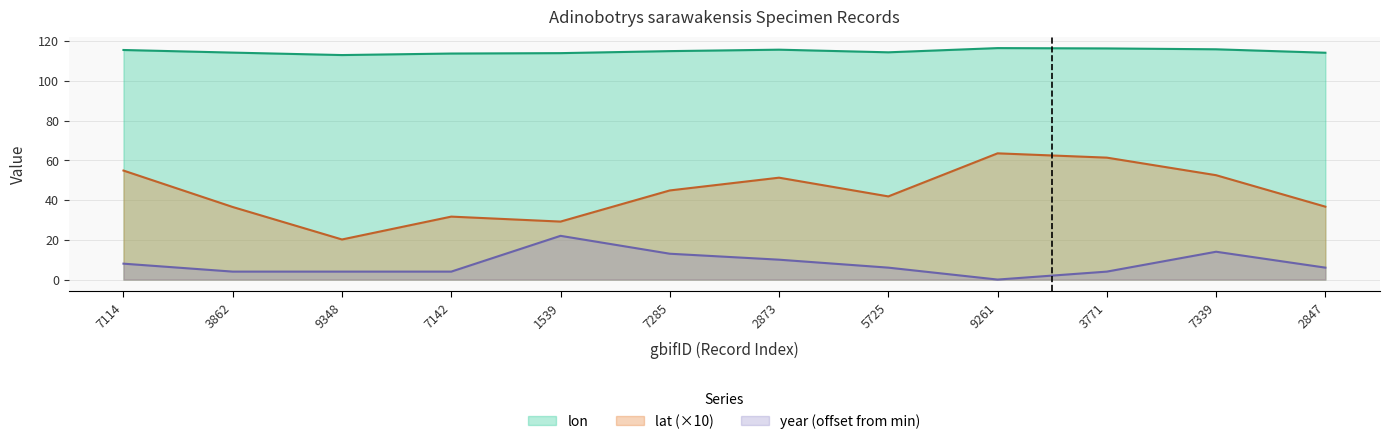

Which series changed the most between 7114 and 7142?

lat (×10)